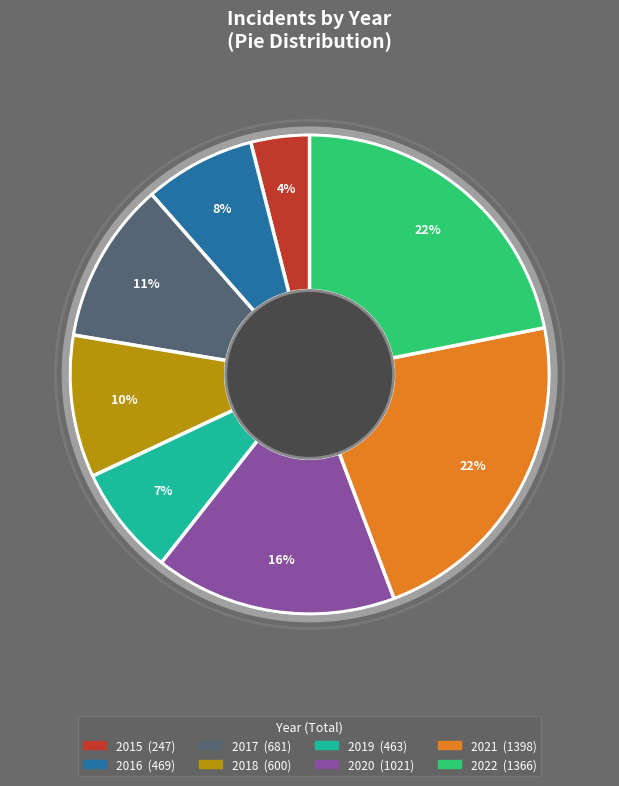

How many slices are in this pie chart?

8